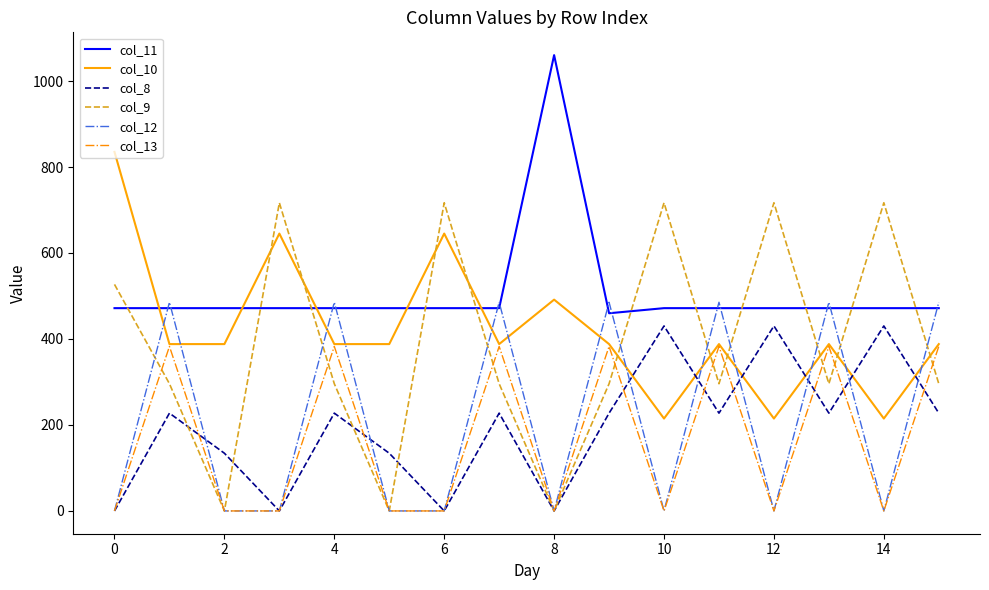

What is the greatest value displayed?

1060.3